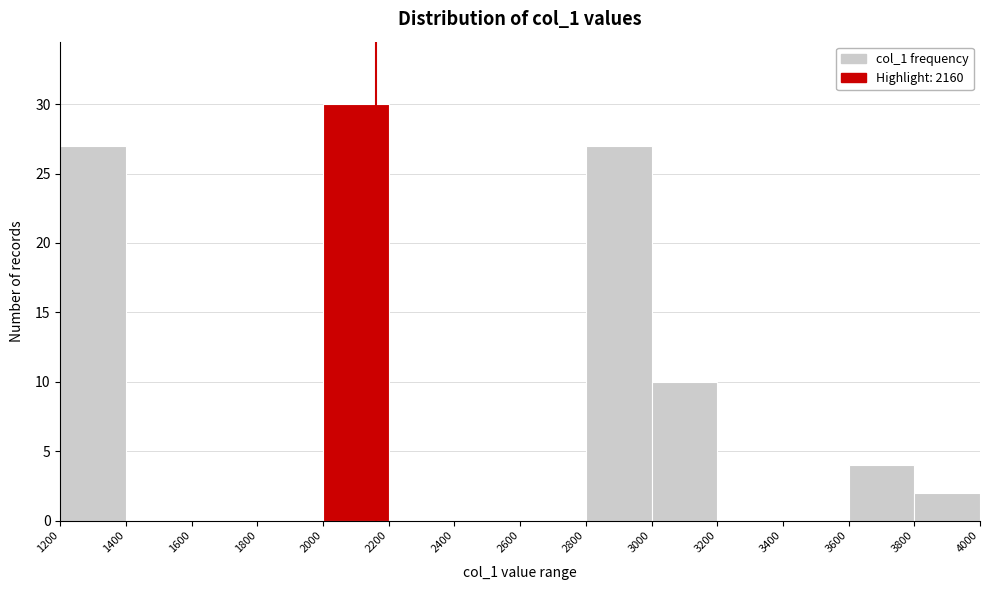

Which range on the x-axis has the tallest bar?

2000 to 2200